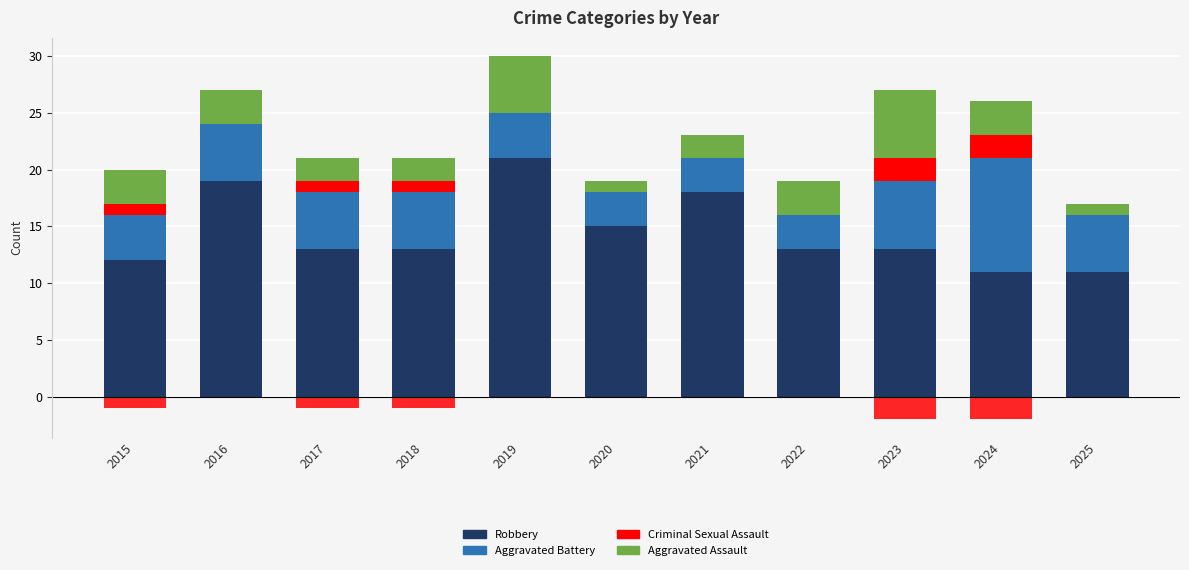

Reading right to left, list all the values displayed in this chart.

Robbery: 2025=11	2024=11	2023=13	2022=13	2021=18	2020=15	2019=21	2018=13	2017=13	2016=19	2015=12
Aggravated Battery: 2025=5	2024=10	2023=6	2022=3	2021=3	2020=3	2019=4	2018=5	2017=5	2016=5	2015=4
Criminal Sexual Assault: 2025=0	2024=2	2023=2	2022=0	2021=0	2020=0	2019=0	2018=1	2017=1	2016=0	2015=1
Aggravated Assault: 2025=1	2024=3	2023=6	2022=3	2021=2	2020=1	2019=5	2018=2	2017=2	2016=3	2015=3